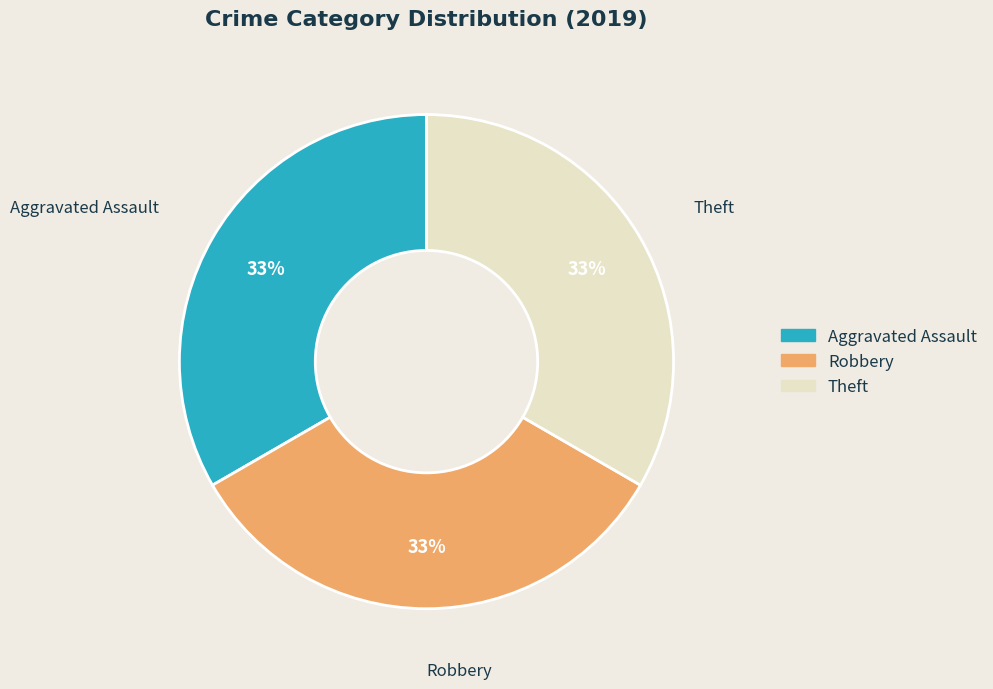

To the nearest percent, what is the average slice percentage?

33%